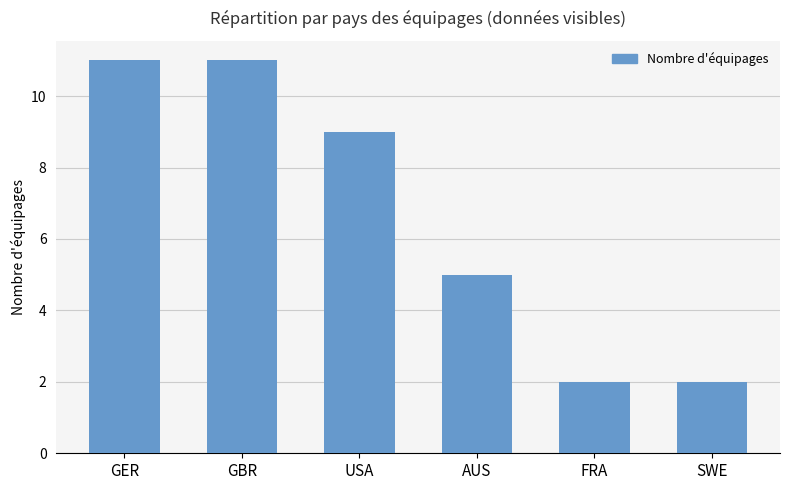

True or false: the data shows 1 at FRA.

False